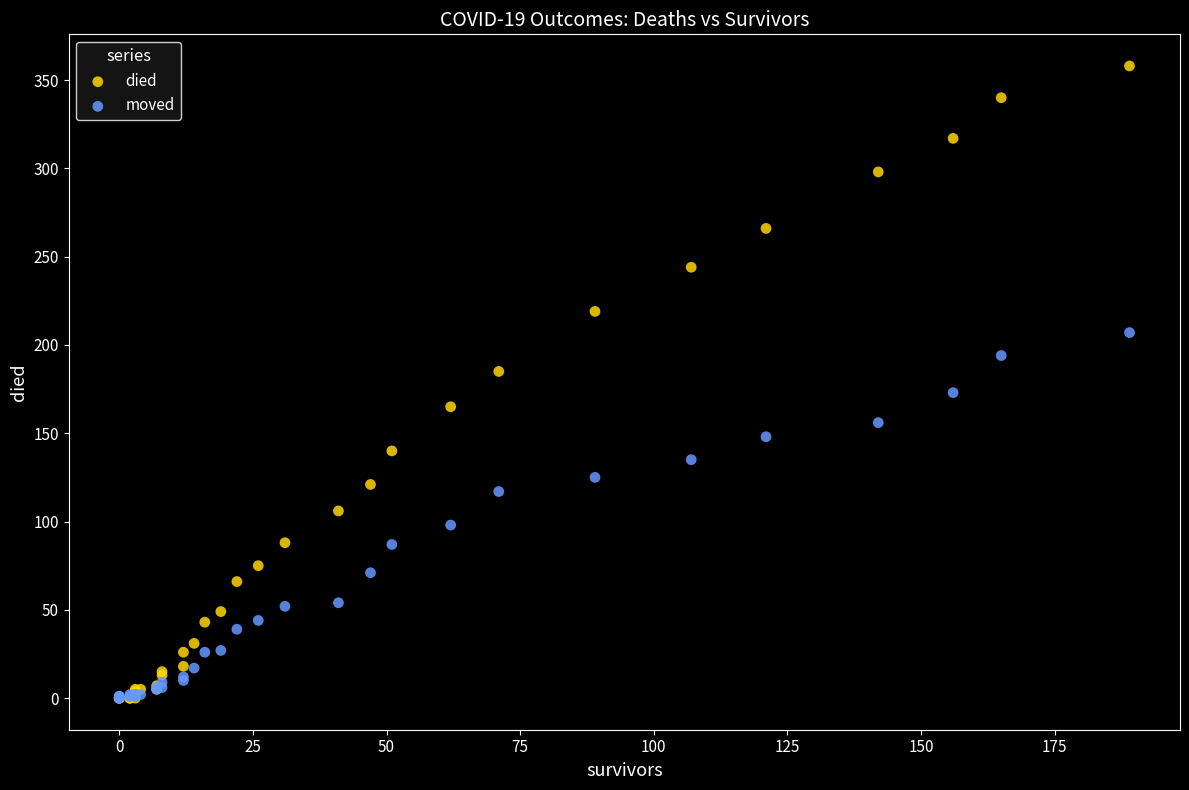

Which series has the widest spread of Y values?

died